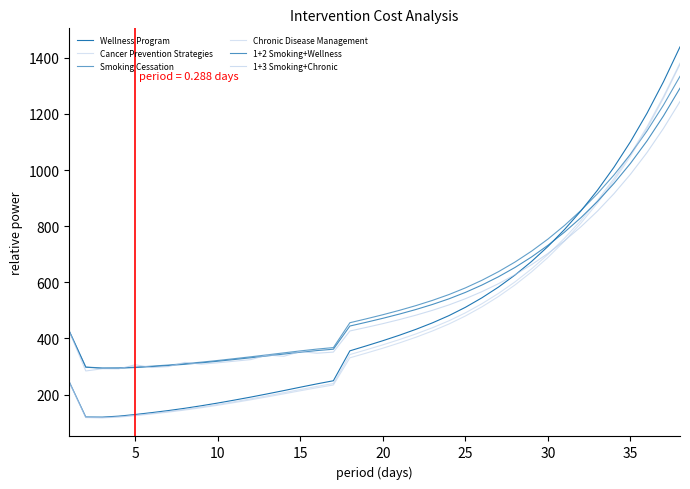

How many lines are shown in the chart?

6